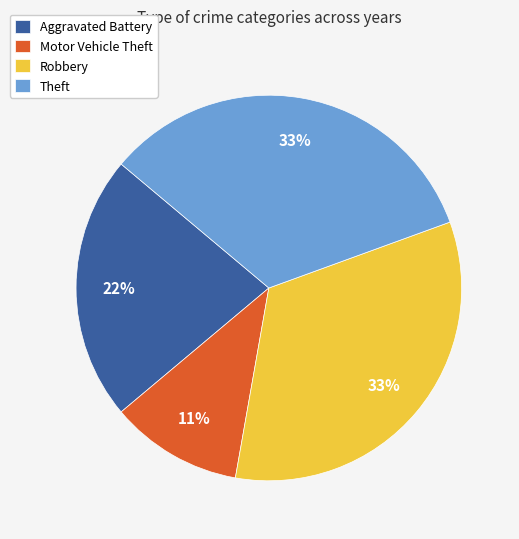

True or false: Theft accounts for 21% of the total.

False